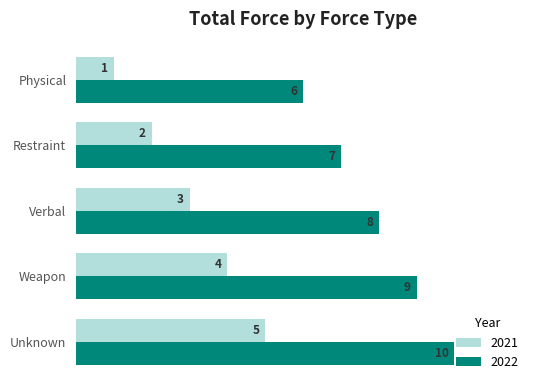

What are all the series names shown in the legend?

2021, 2022